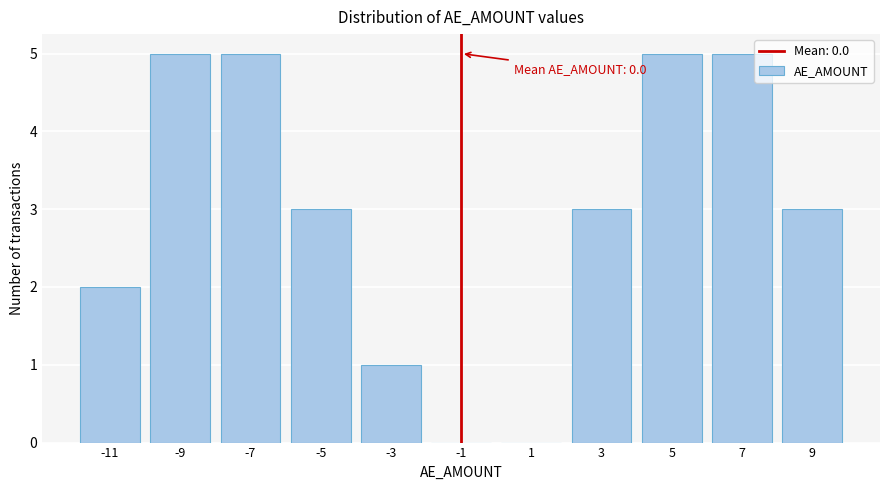

Reading left to right, extract all data points from this chart.

-11=2	-9=5	-7=5	-5=3	-3=1	-1=0	1=0	3=3	5=5	7=5	9=3